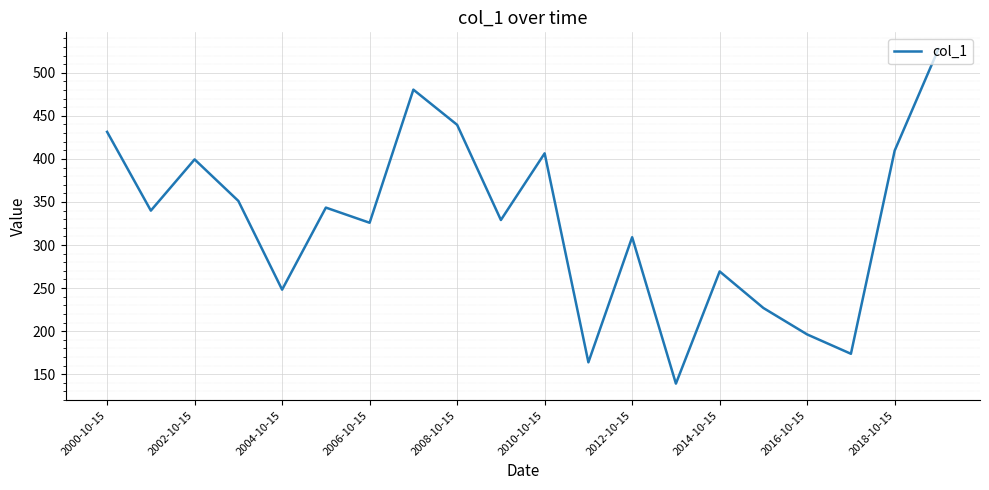

What is the difference between the maximum and minimum values?

388.5